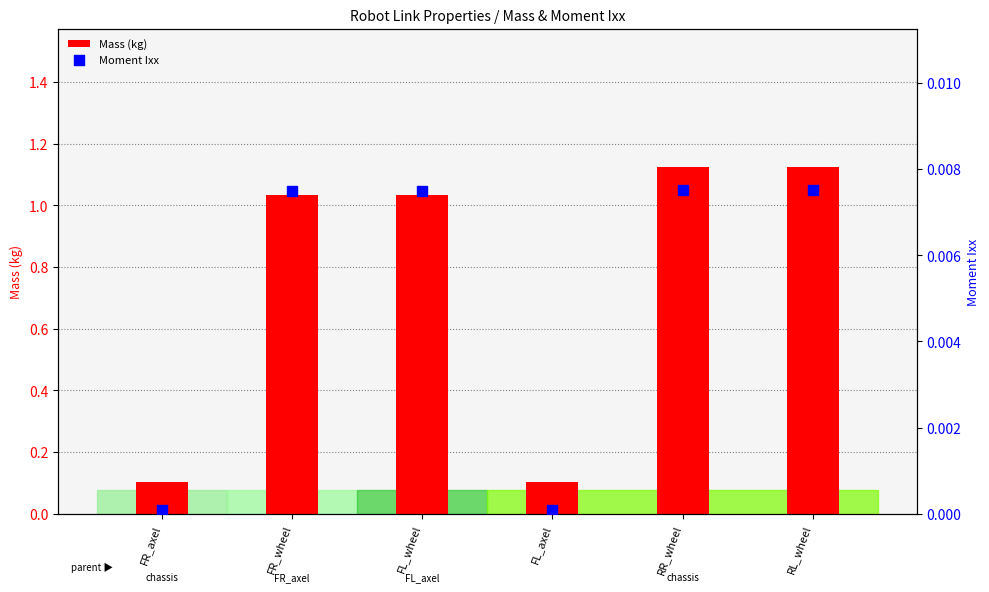

Is the value of Moment Ixx at FR_axel greater than the value of Mass (kg) at FR_axel?

No